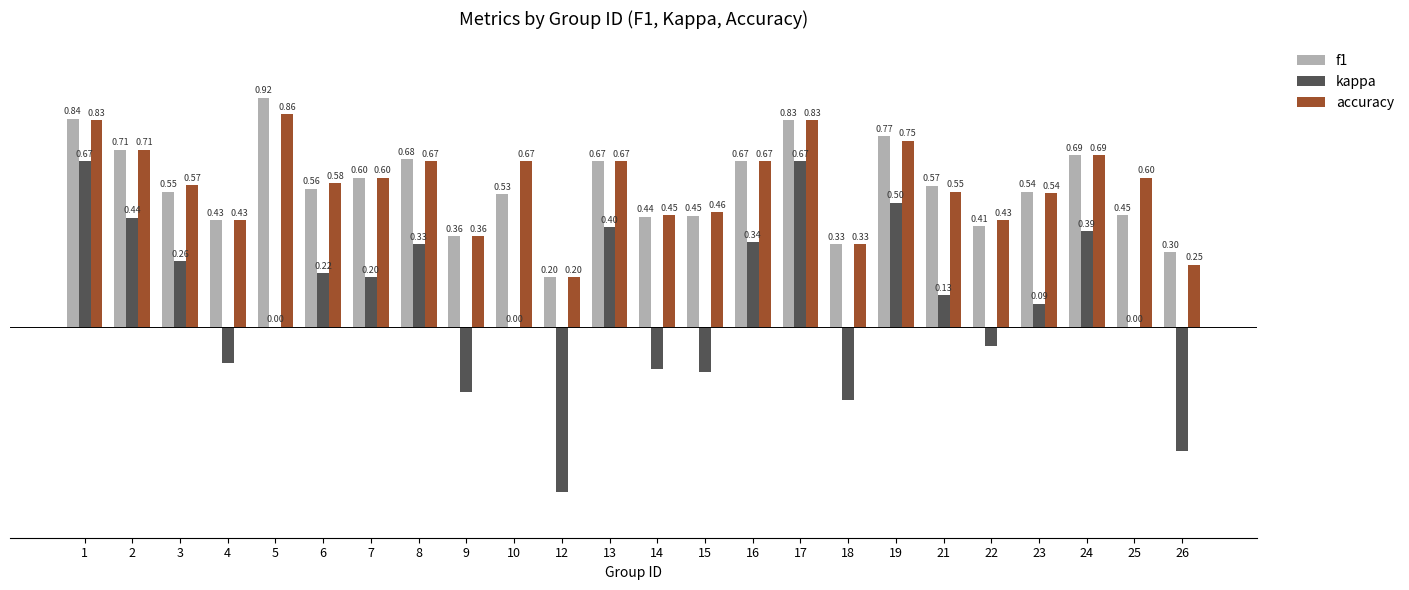

Is the value of accuracy at 21 greater than the value of f1 at 8?

No